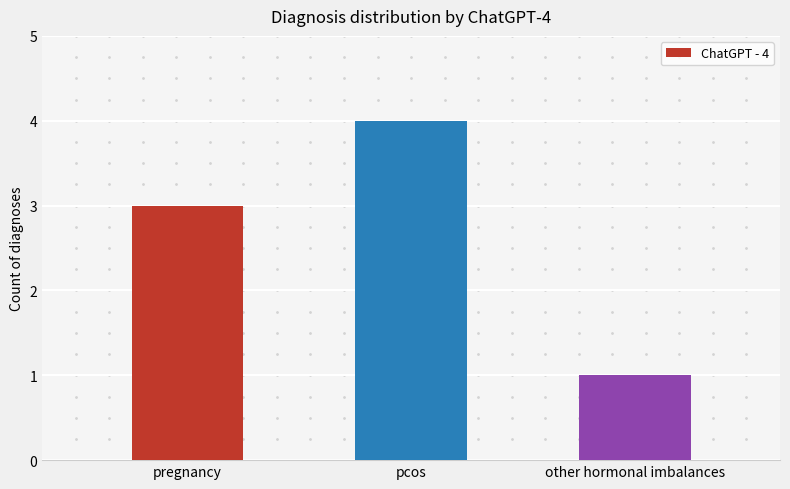

What is the sum of the values at other hormonal imbalances and pcos?

5